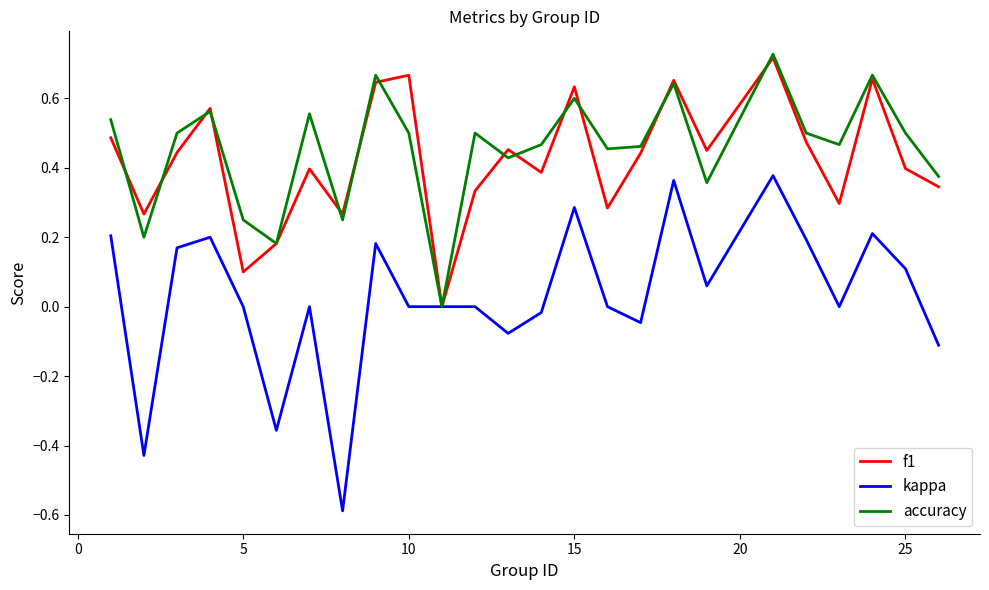

Which series has the widest spread of values?

kappa